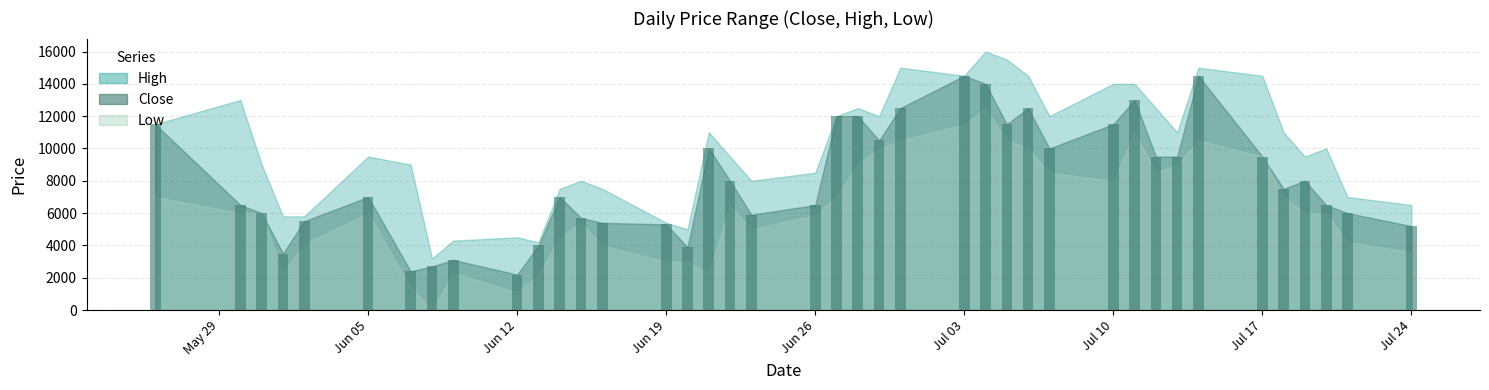

What is the difference between the maximum and minimum values?

12300